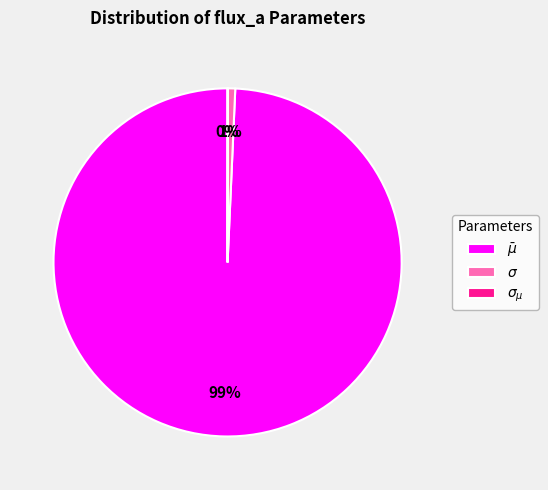

Is there a majority slice in this chart?

Yes